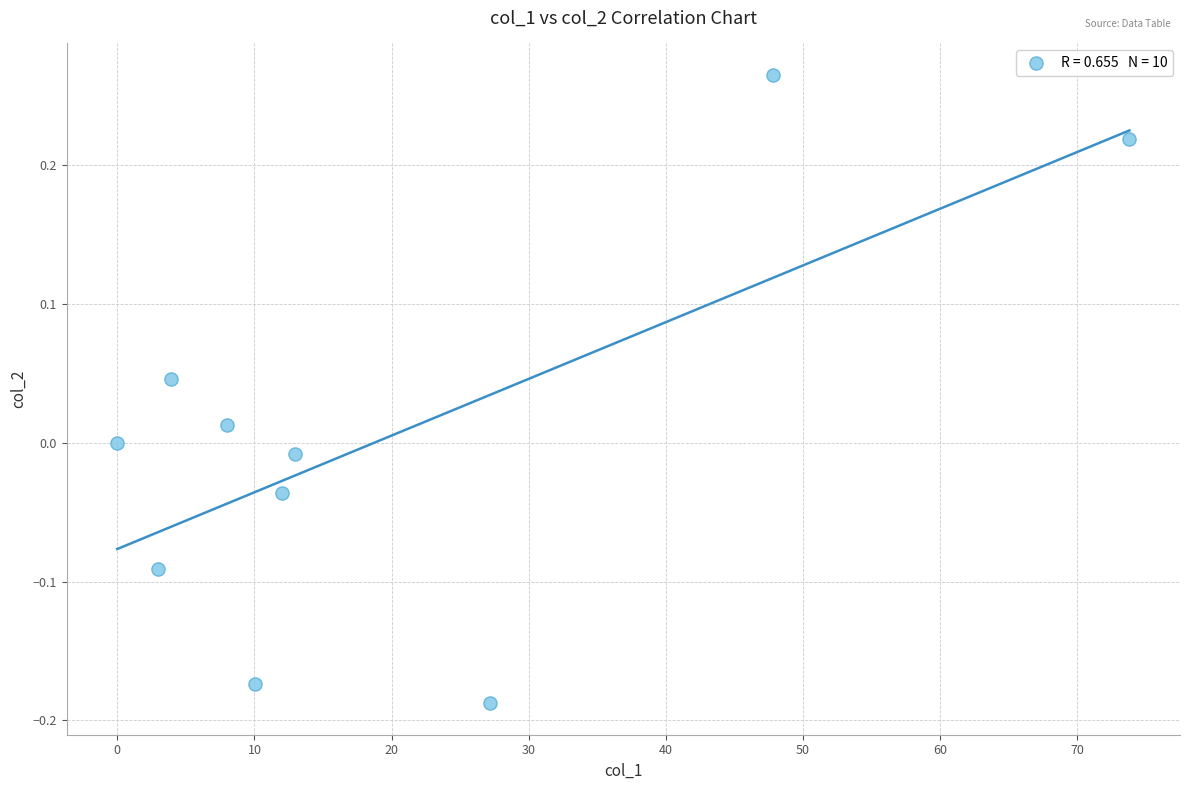

What is the range of Y values (max minus min)?

0.5